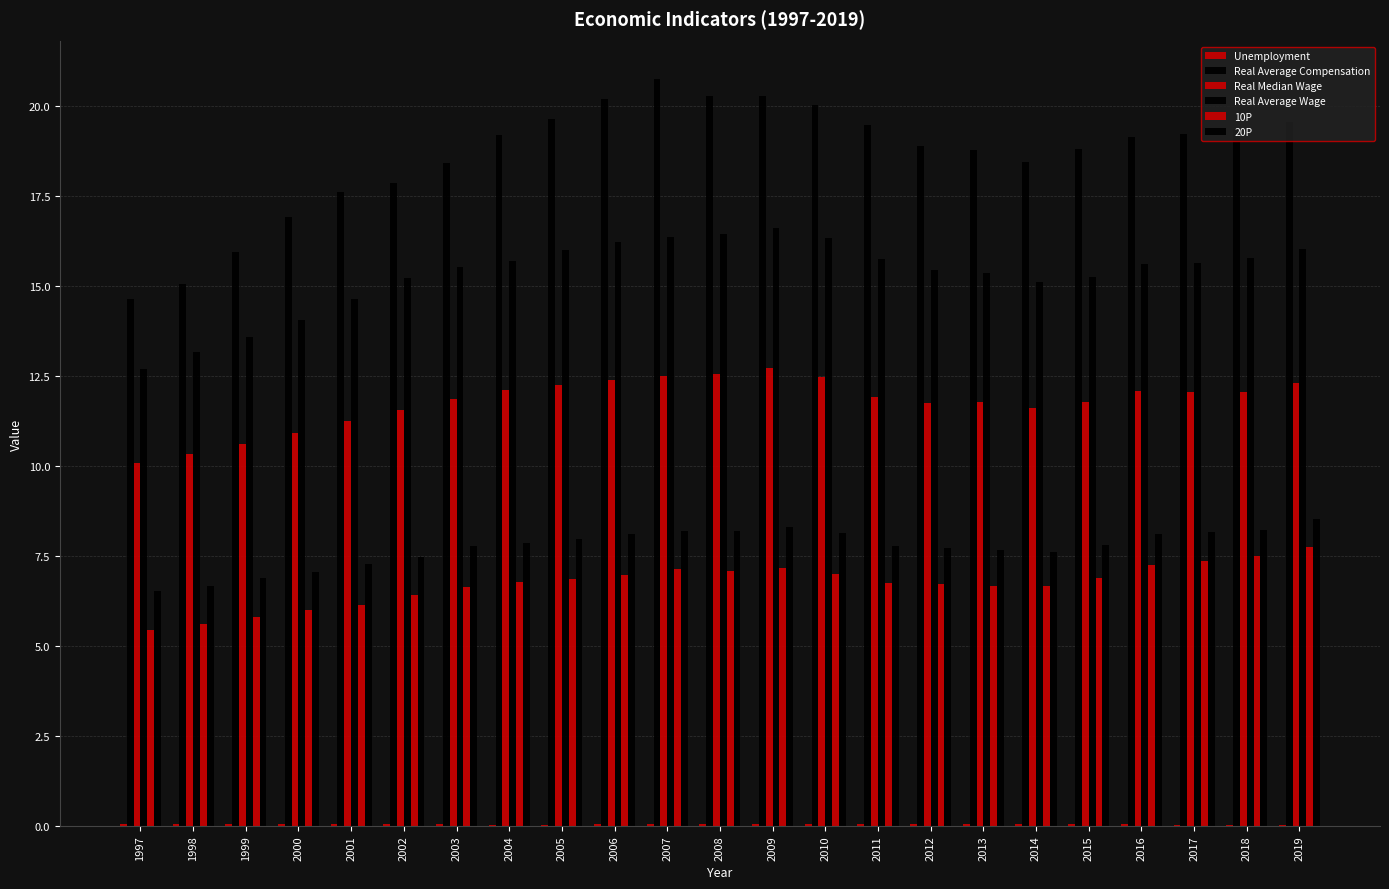

What is the approximate value of Real Average Wage at 2004?

15.7